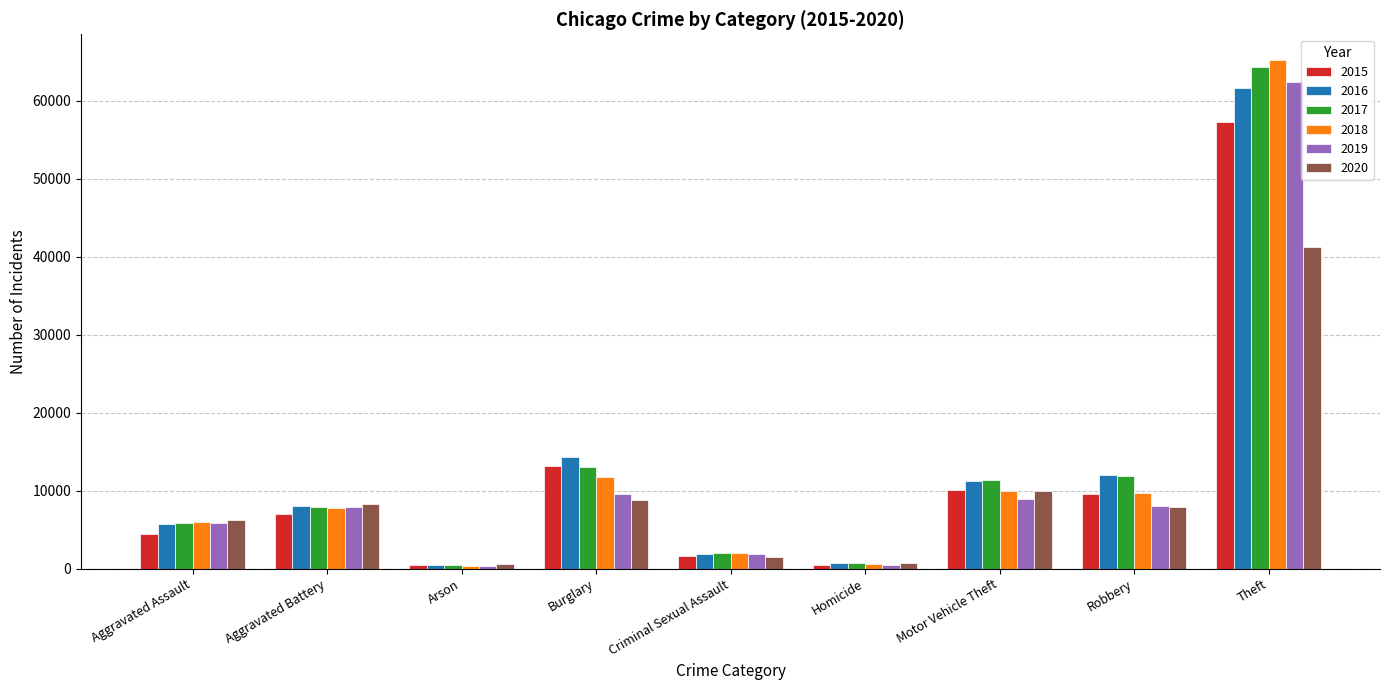

Rank the series by their maximum value, from lowest to highest.

2020, 2015, 2016, 2019, 2017, 2018